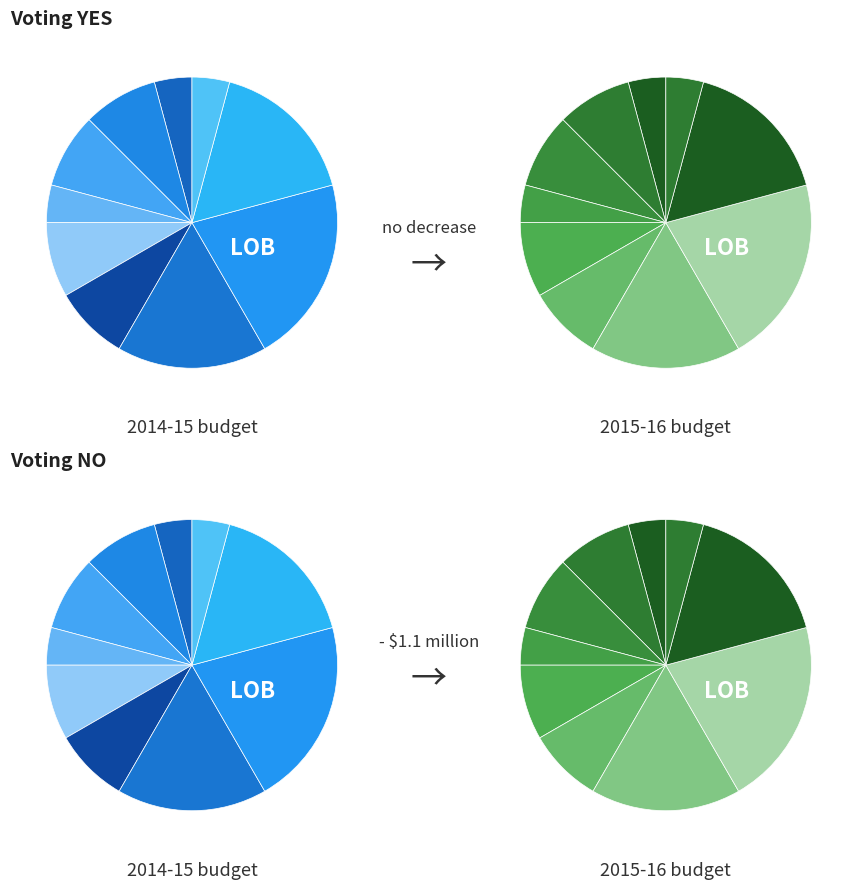

The 7 slice represents 21% of the pie. True or false?

True